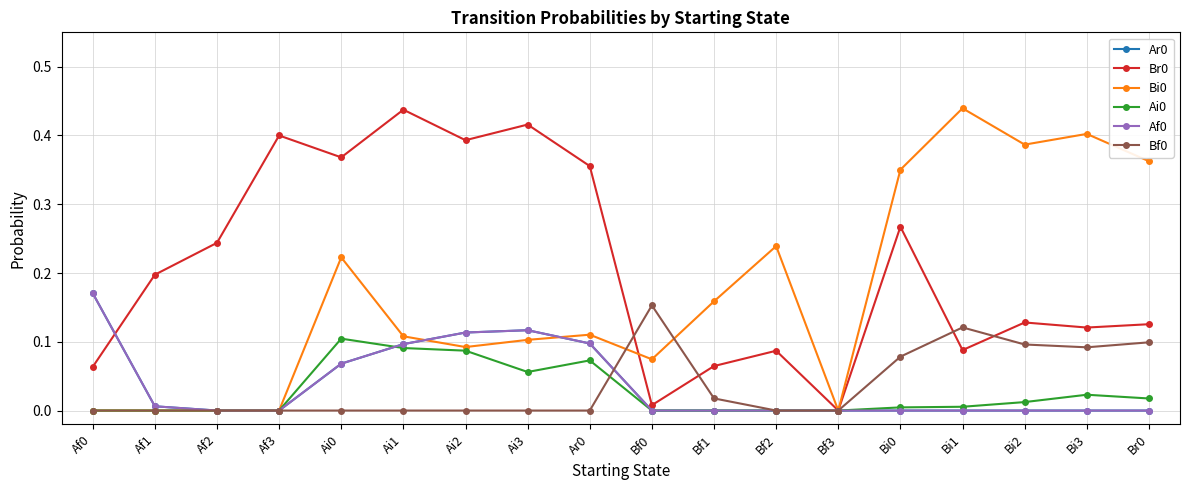

What is the greatest value displayed?

0.4